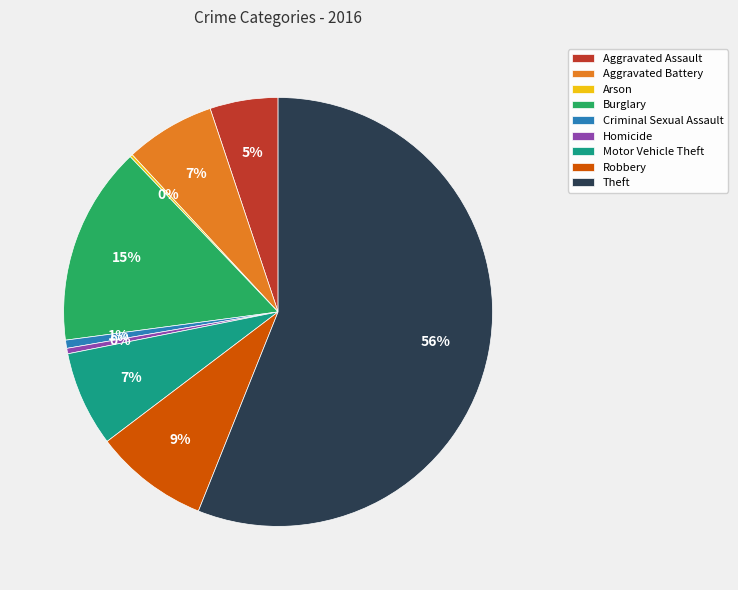

Between Criminal Sexual Assault and Burglary, which is larger?

Burglary